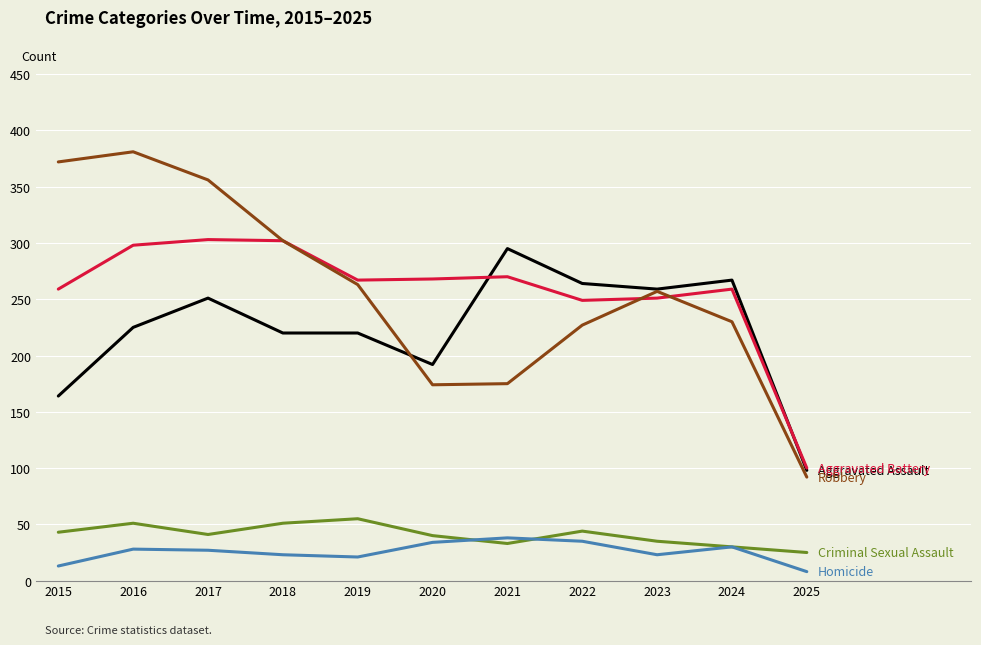

What is the difference between the highest and lowest values at 2018?

279